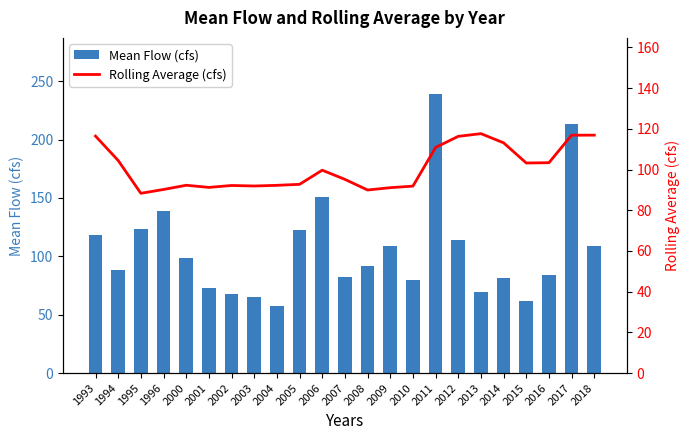

At how many categories does at least one series exceed 80?

23